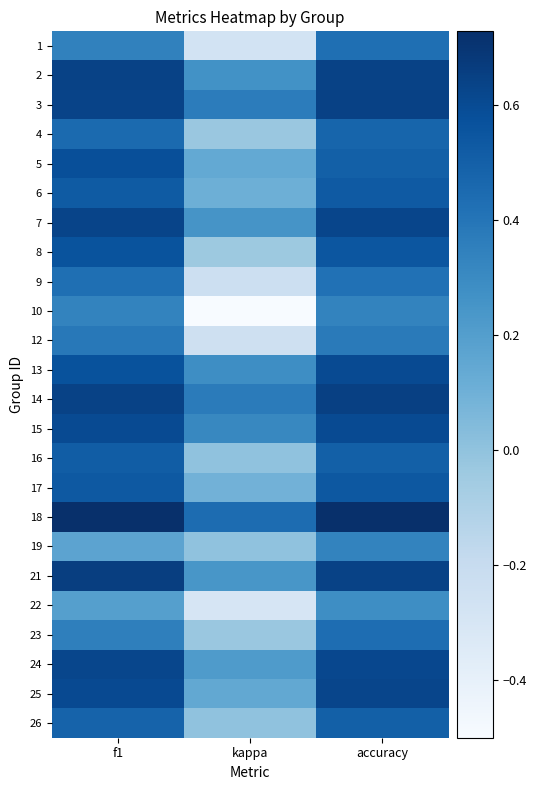

What is the total value across all series at kappa?

1.6